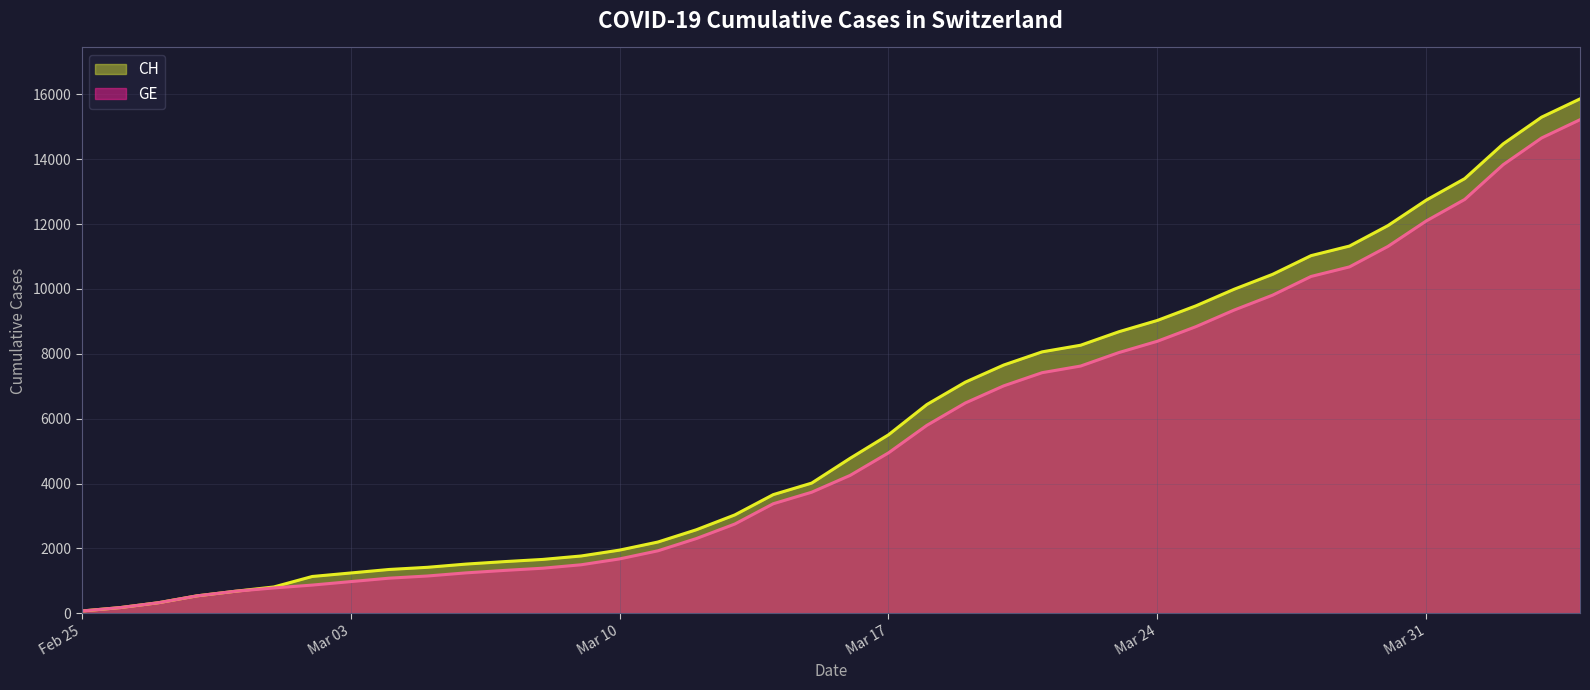

How many lines are shown in the chart?

2